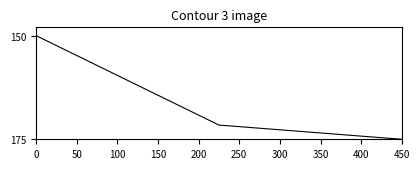

What is the difference between the second highest and minimum values?

21.6